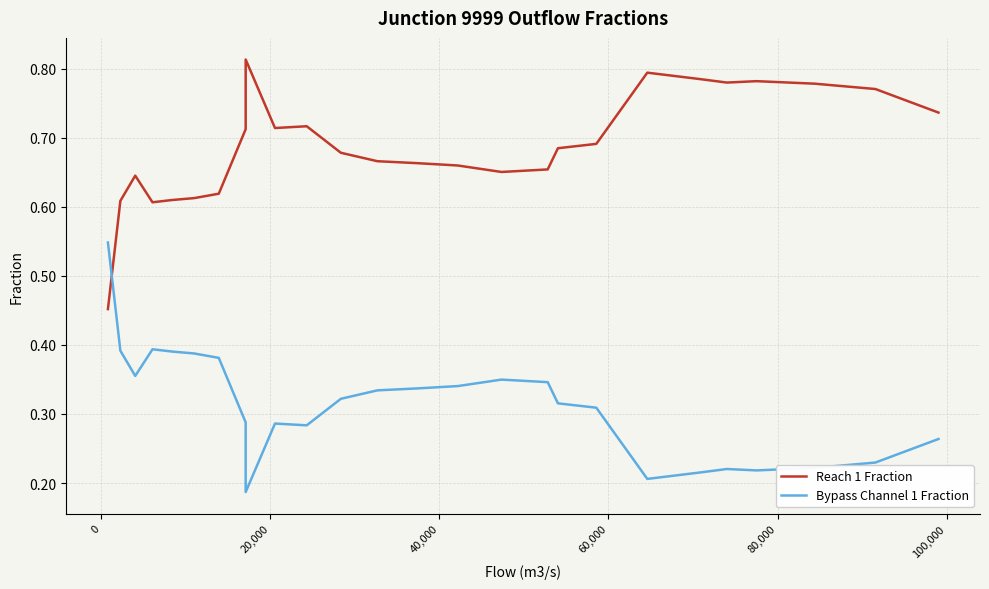

Count the number of data series in this chart.

2